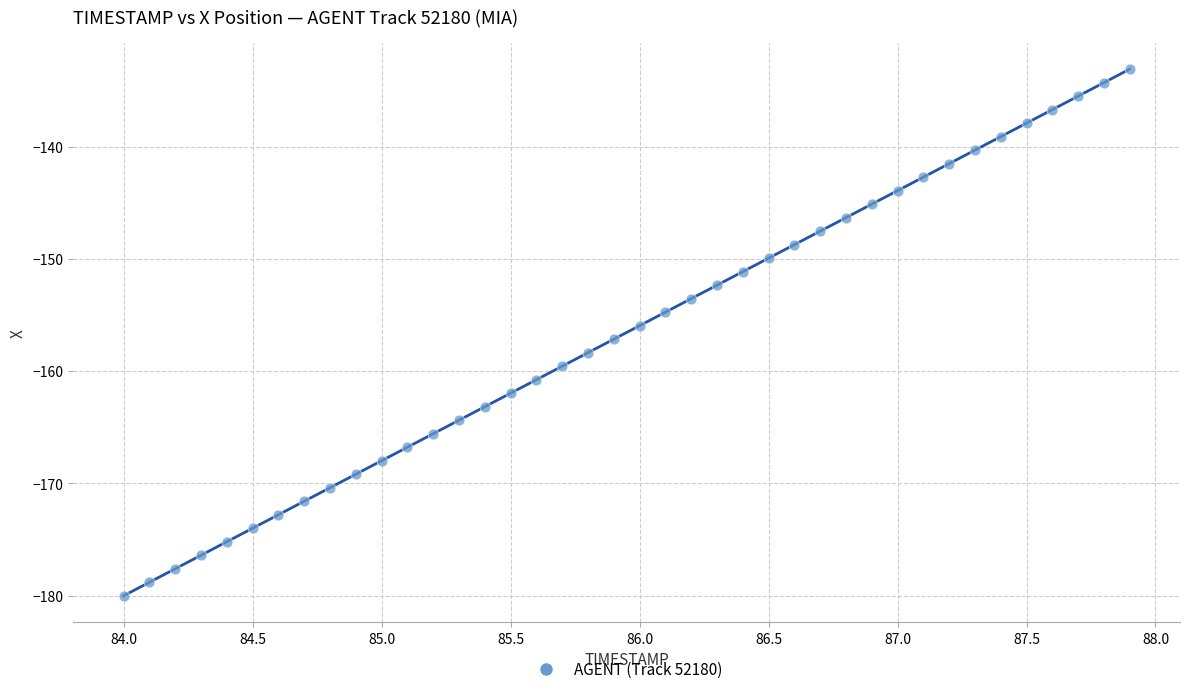

What is the range of Y values (max minus min)?

46.9